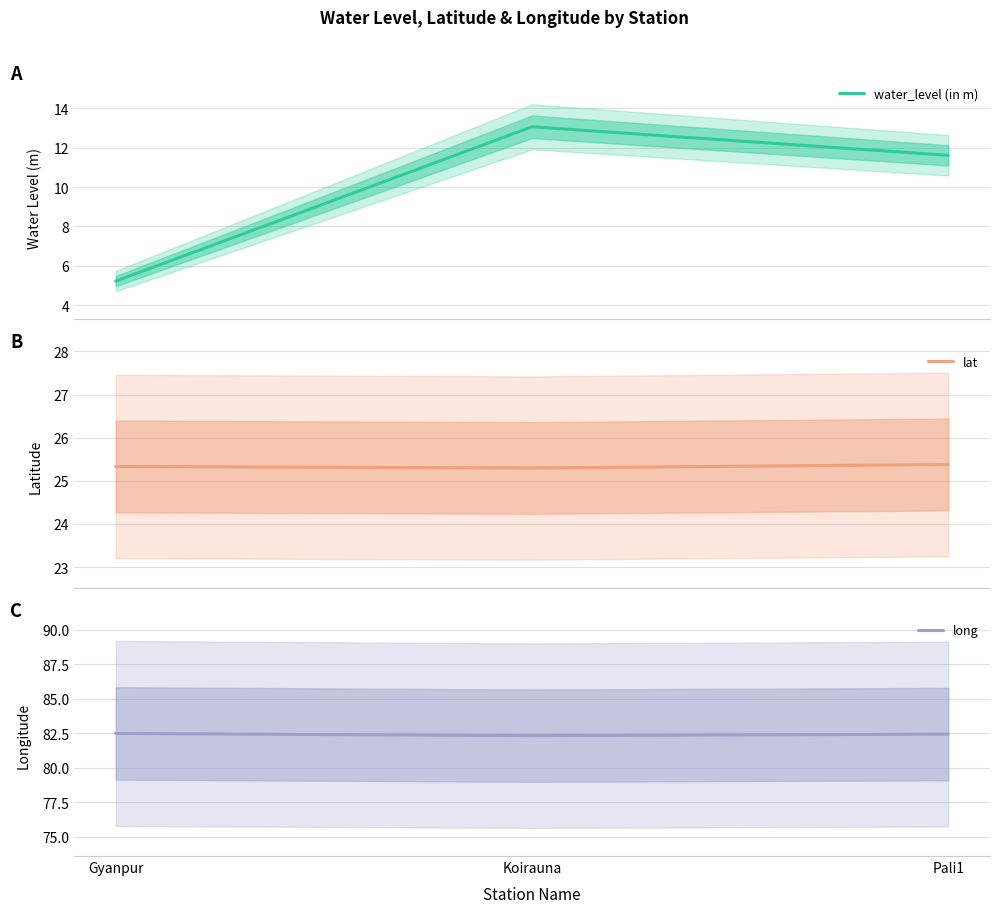

List the series in order of their overall mean, highest first.

long, lat, water_level (in m)